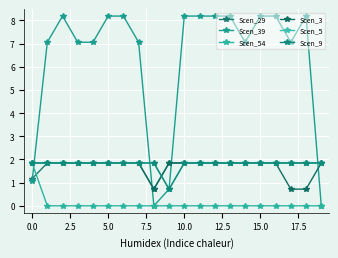

Is this an area chart (filled region under the line)?

No